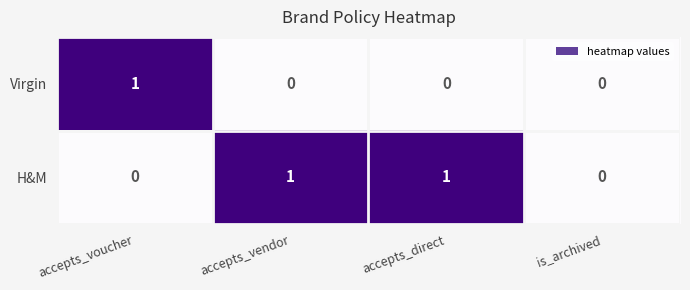

Which series changed the most between accepts_direct and is_archived?

H&M